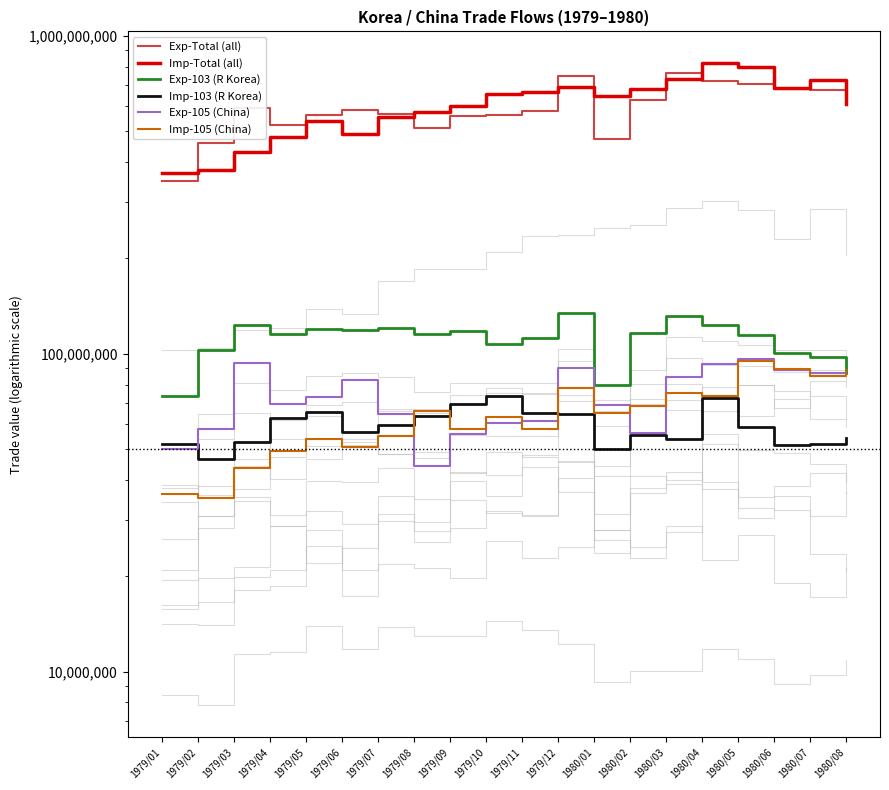

Does the chart display data point markers on the line(s)?

No